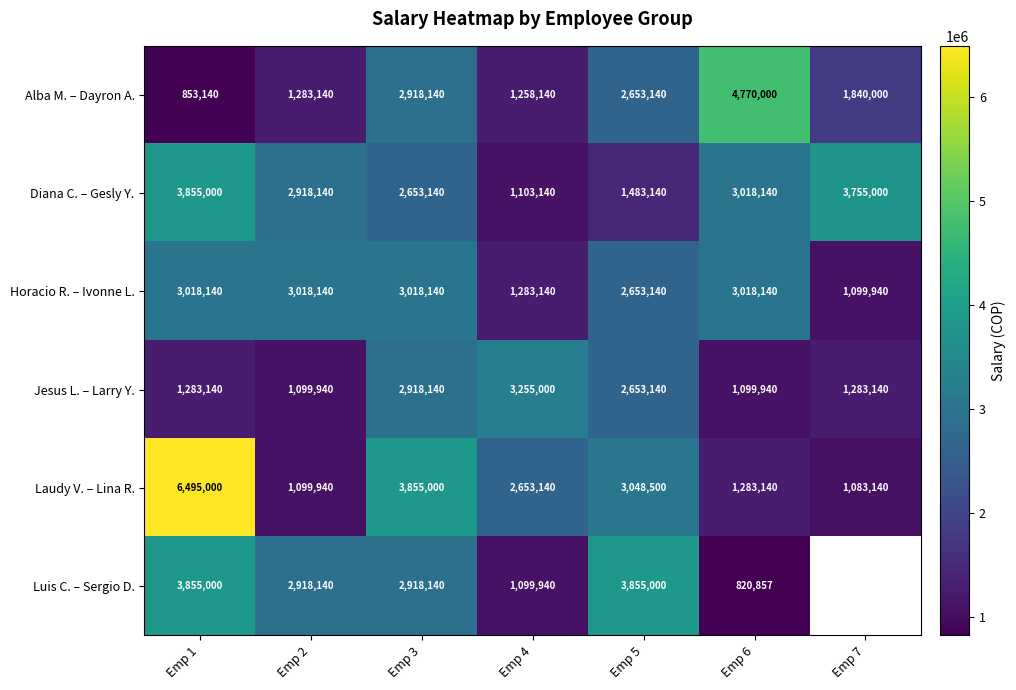

Rank the categories by Laudy V. – Lina R. value from lowest to highest.

Emp 7, Emp 2, Emp 6, Emp 4, Emp 5, Emp 3, Emp 1